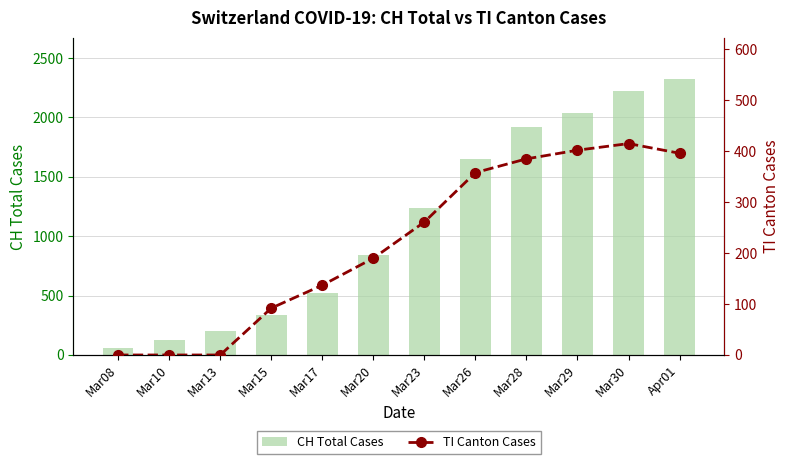

What is the difference between the highest and lowest values at Mar17?

389